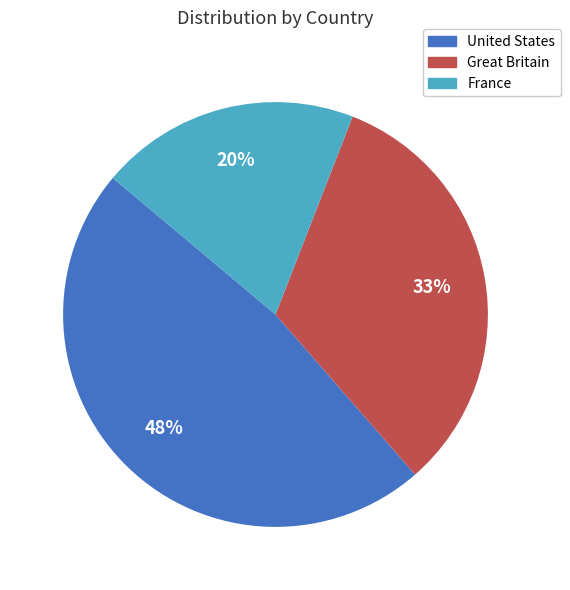

Which category has the biggest portion of the pie?

United States